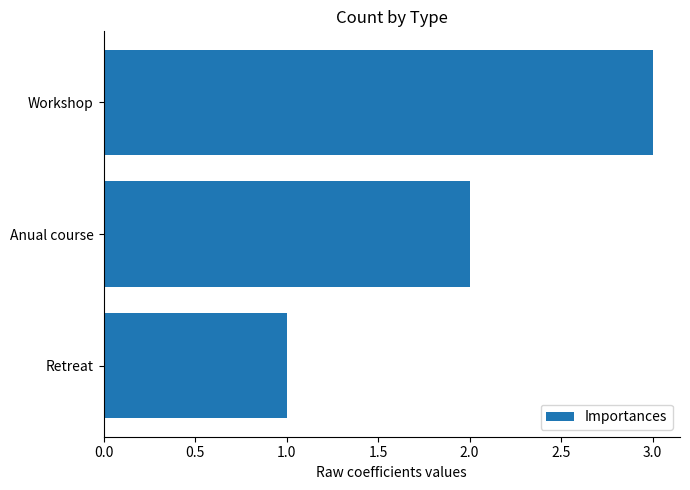

What is the maximum value shown in the chart?

3